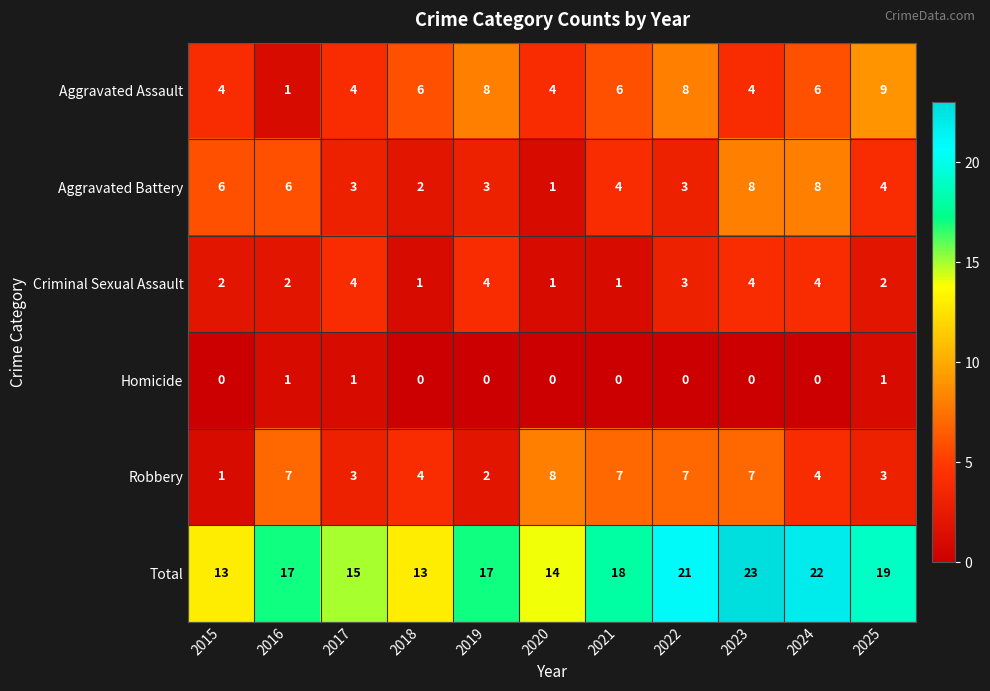

How many Robbery values are between 3 and 7?

8